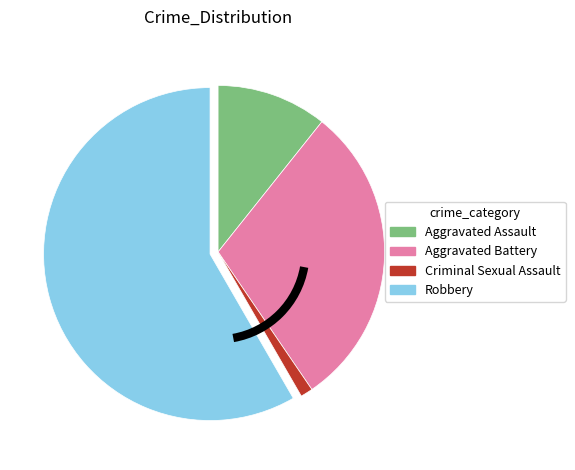

How many slices are in this pie chart?

4